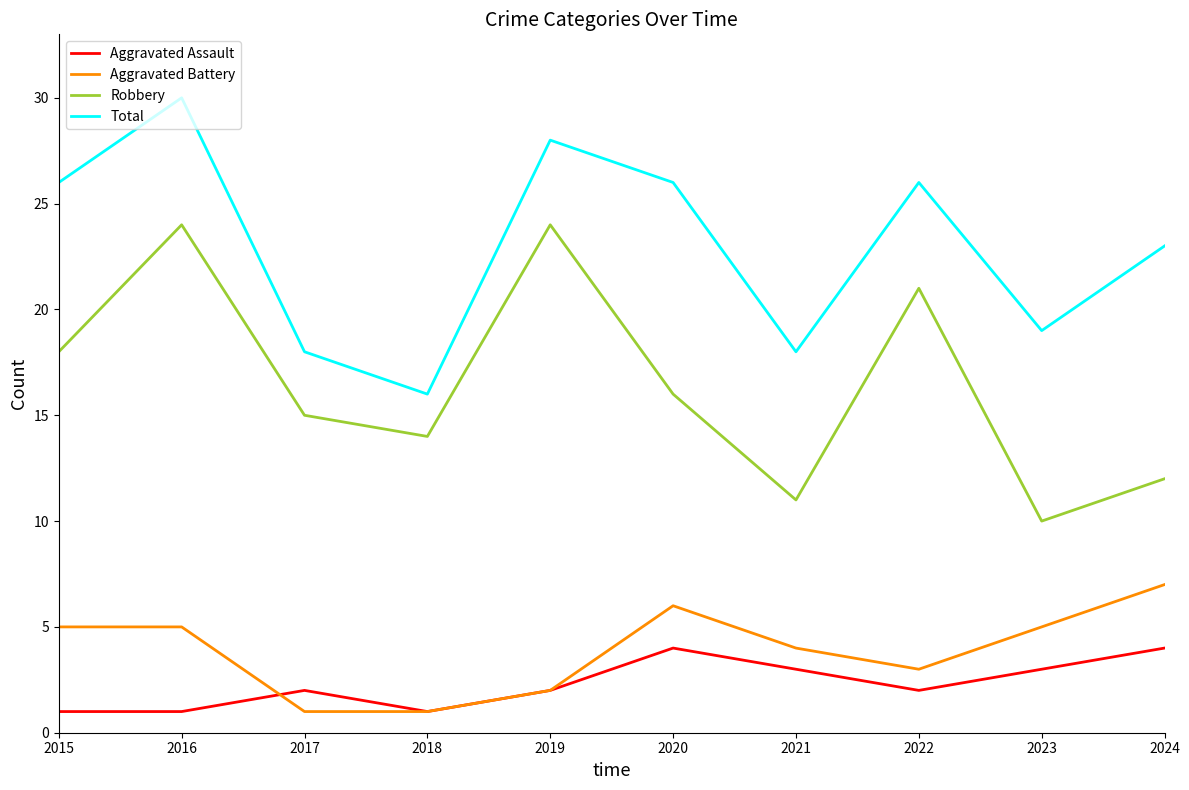

Rank the series at 2016 from highest to lowest value.

Total, Robbery, Aggravated Battery, Aggravated Assault